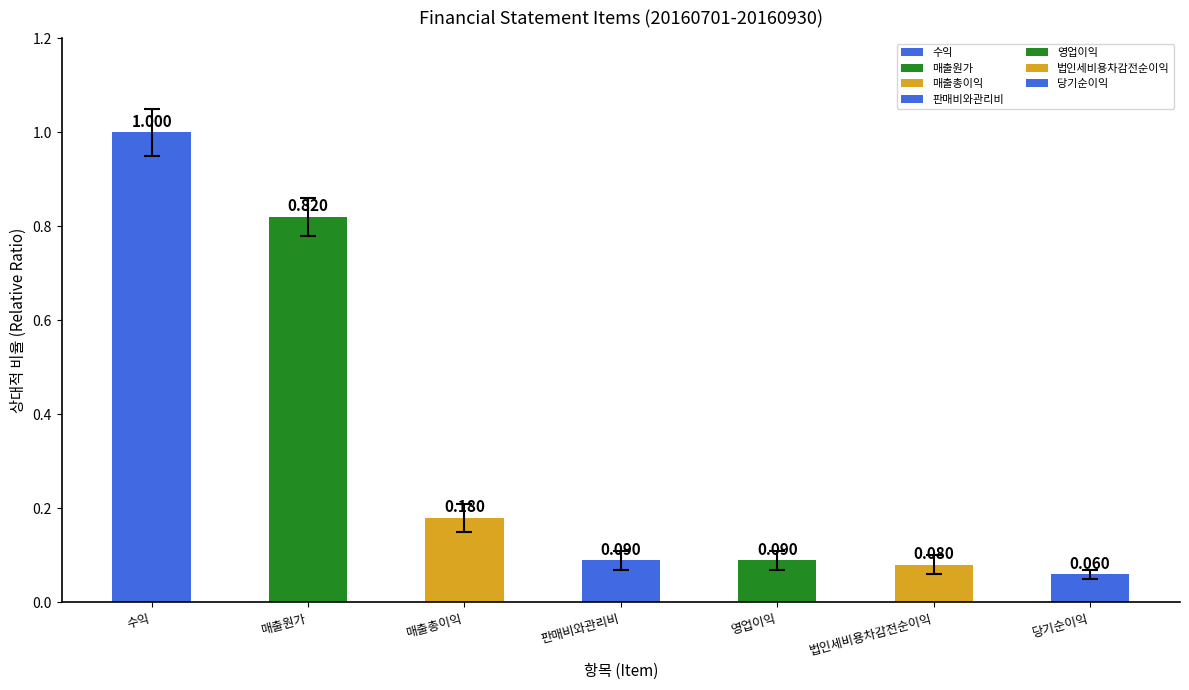

What is the difference between the values at 법인세비용차감전순이익 and 수익?

0.9